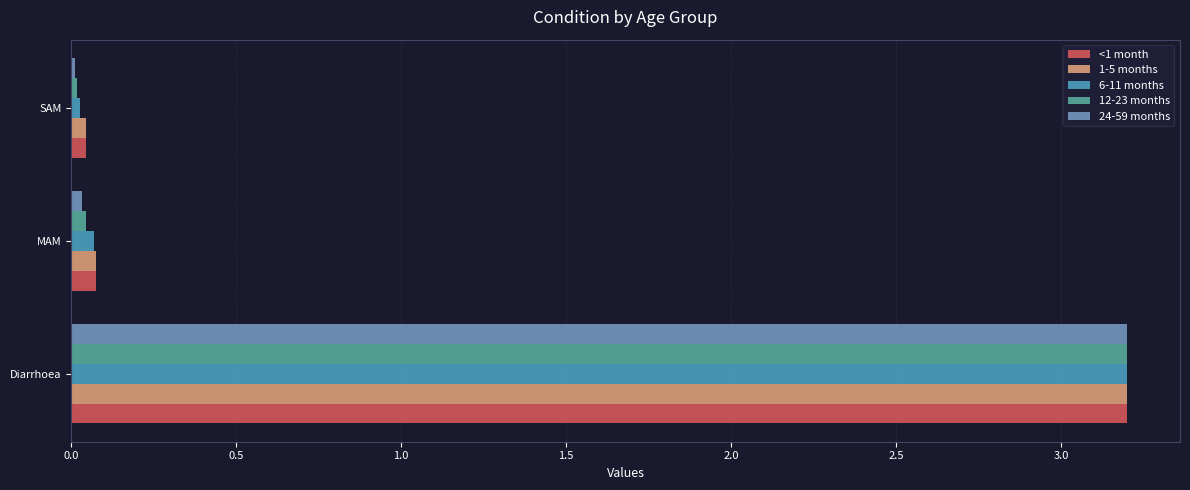

The 24-59 months series shows 0.0 at MAM. True or false?

True